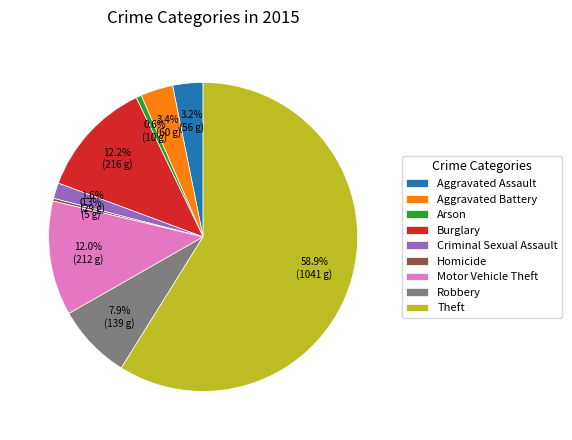

Does any single category account for the majority?

Yes